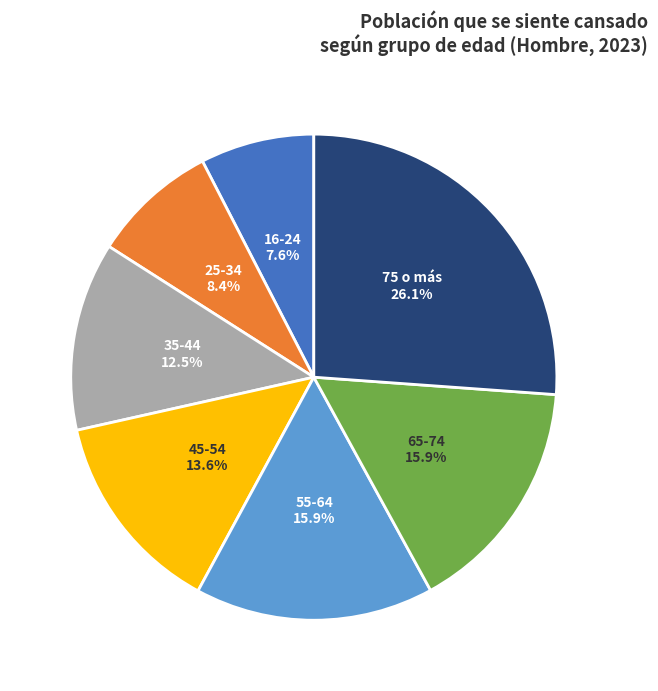

Does any single category account for the majority?

No